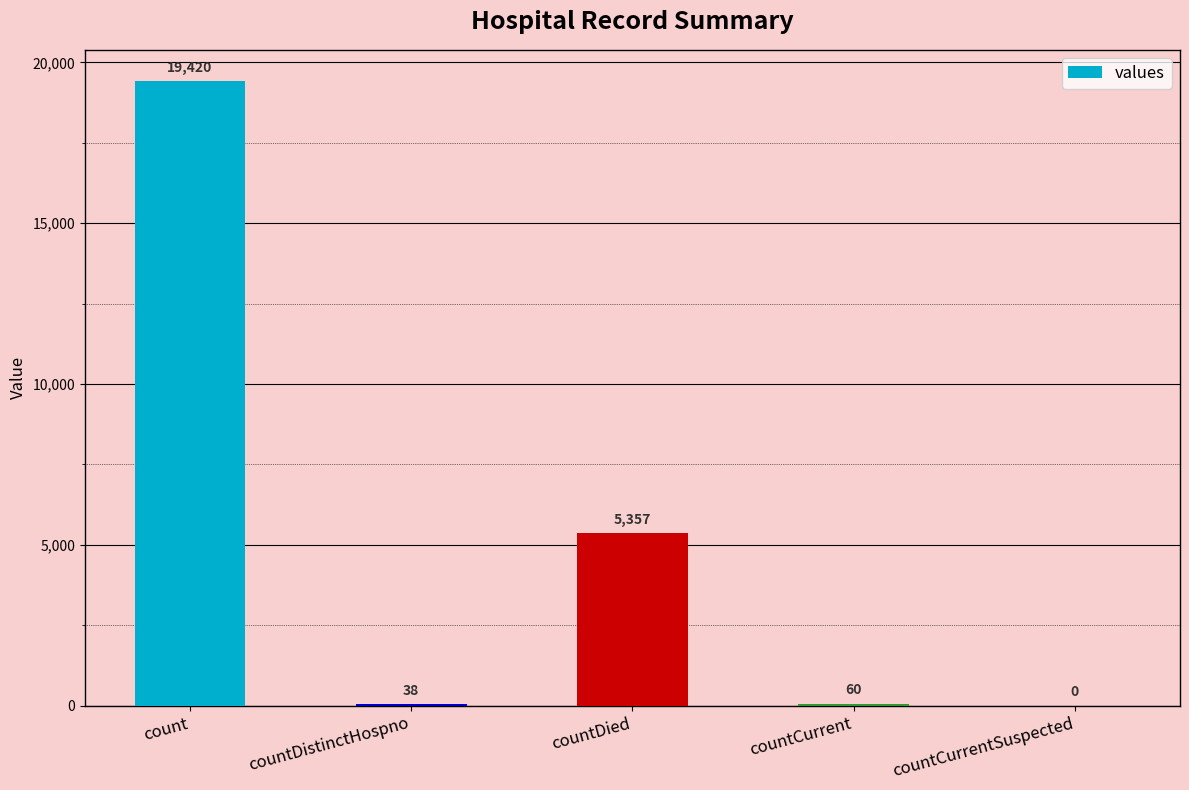

Are the bars horizontal?

No